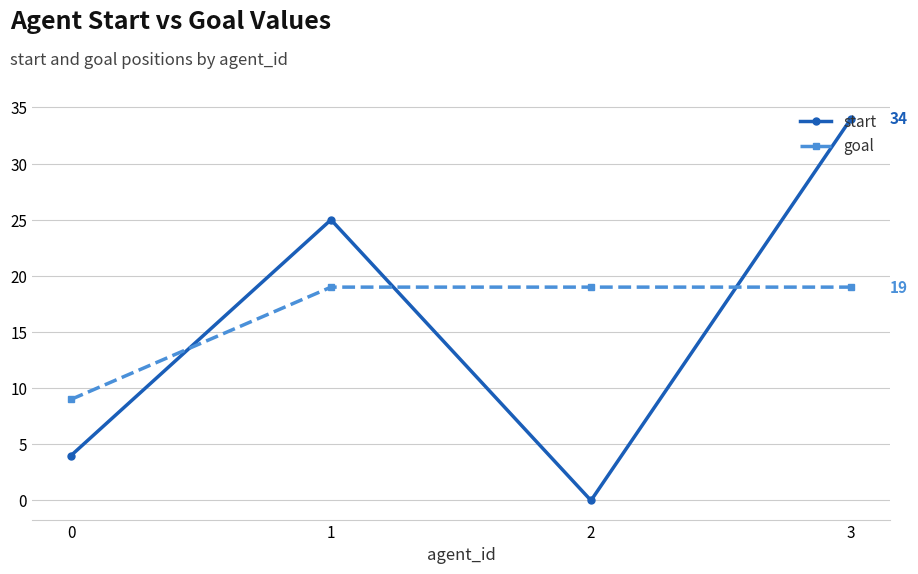

Reading left to right, transcribe all the data shown in this chart.

start: 0=4	1=25	2=0	3=34
goal: 0=9	1=19	2=19	3=19